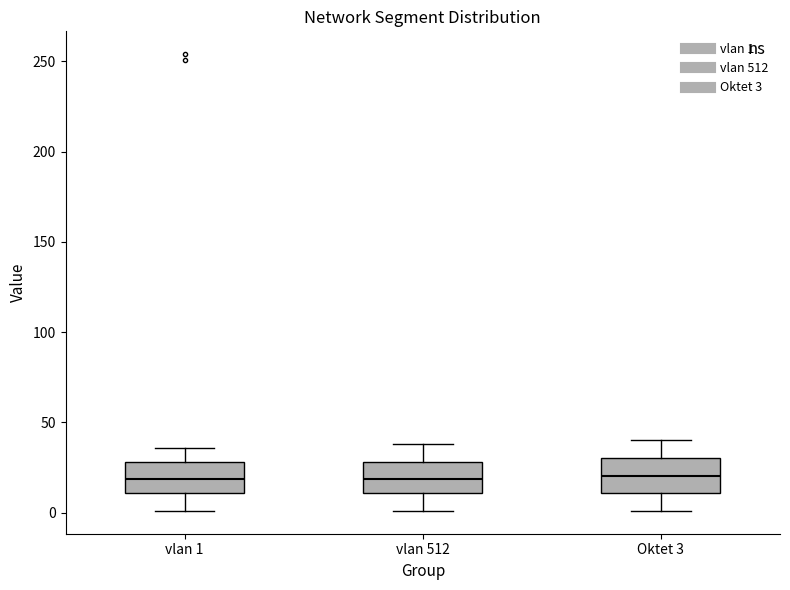

Where does the median line of the box for Oktet 3 sit on the y-axis? The values are not printed on the chart, so give them approximately, as read against the axis.

20